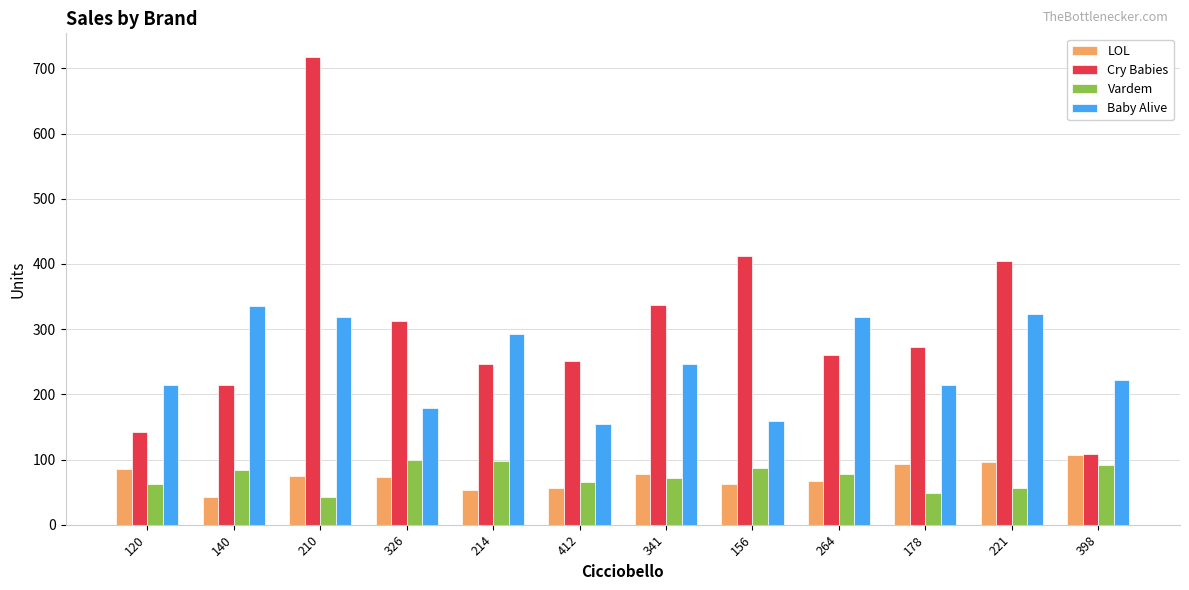

What is the sum of the LOL values at 264 and 398?

174